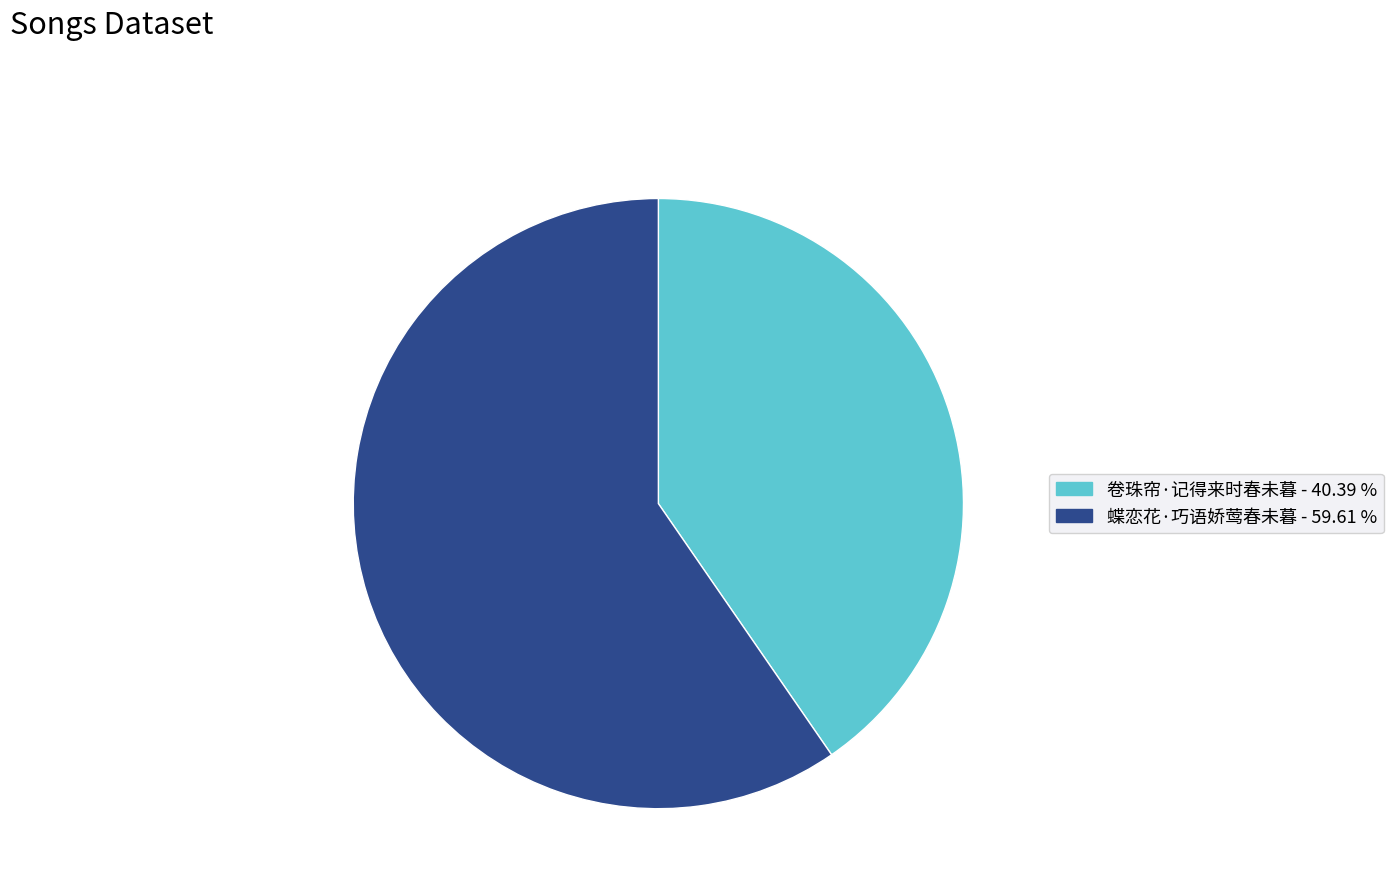

Does 蝶恋花·巧语娇莺春未暮 represent more than half of the total?

Yes